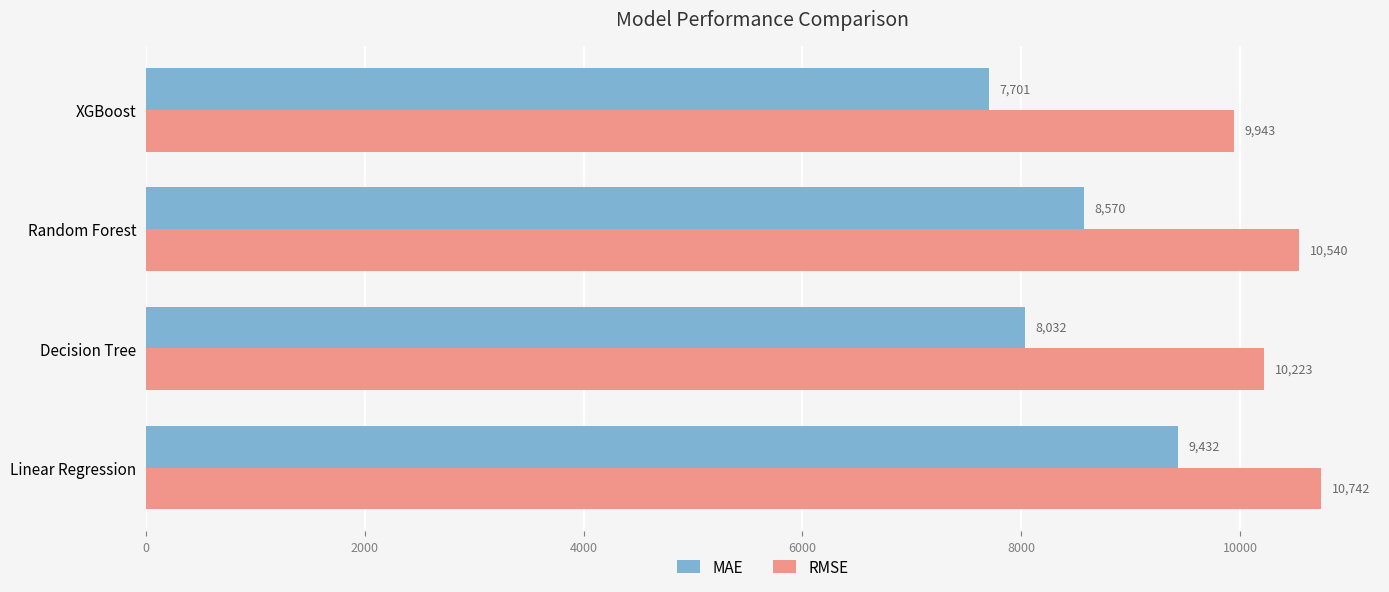

At how many categories does at least one series exceed 8630?

4